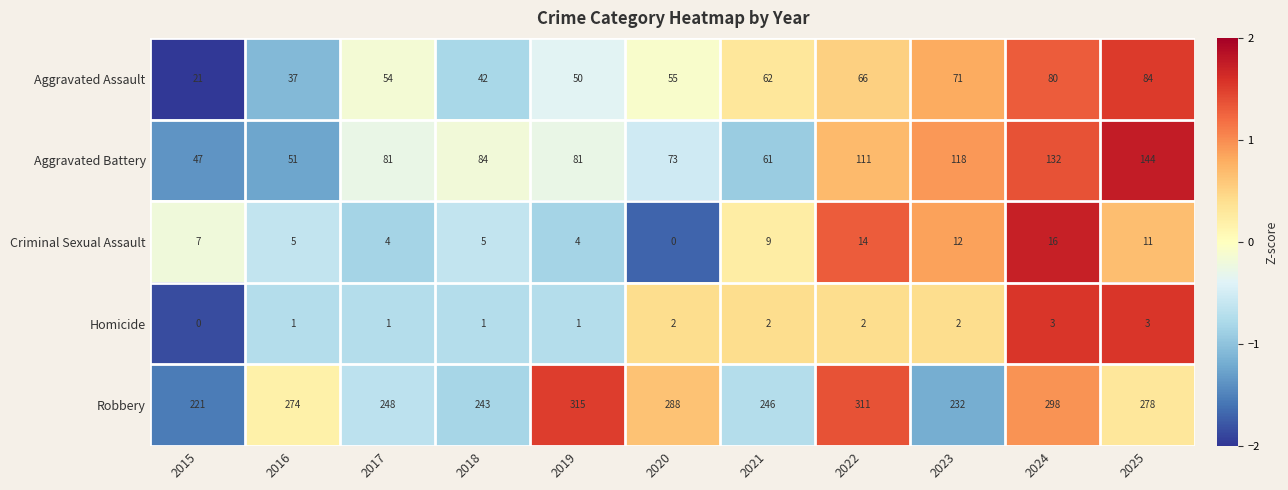

What is the sum of all Criminal Sexual Assault values?

87